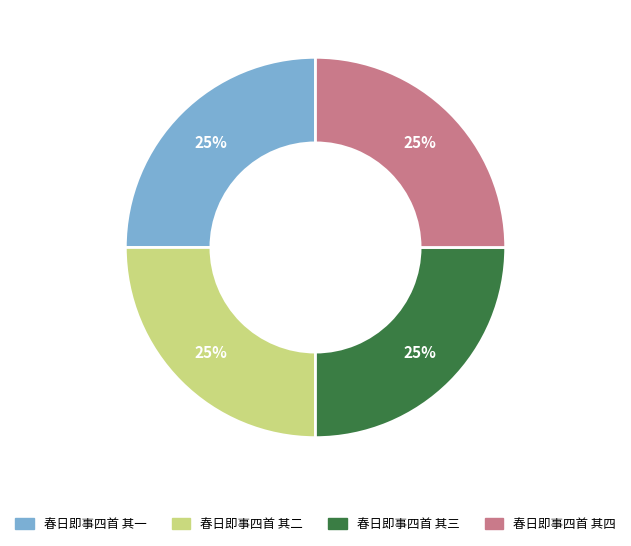

Is it true that 春日即事四首 其二 is 16% of the pie?

False